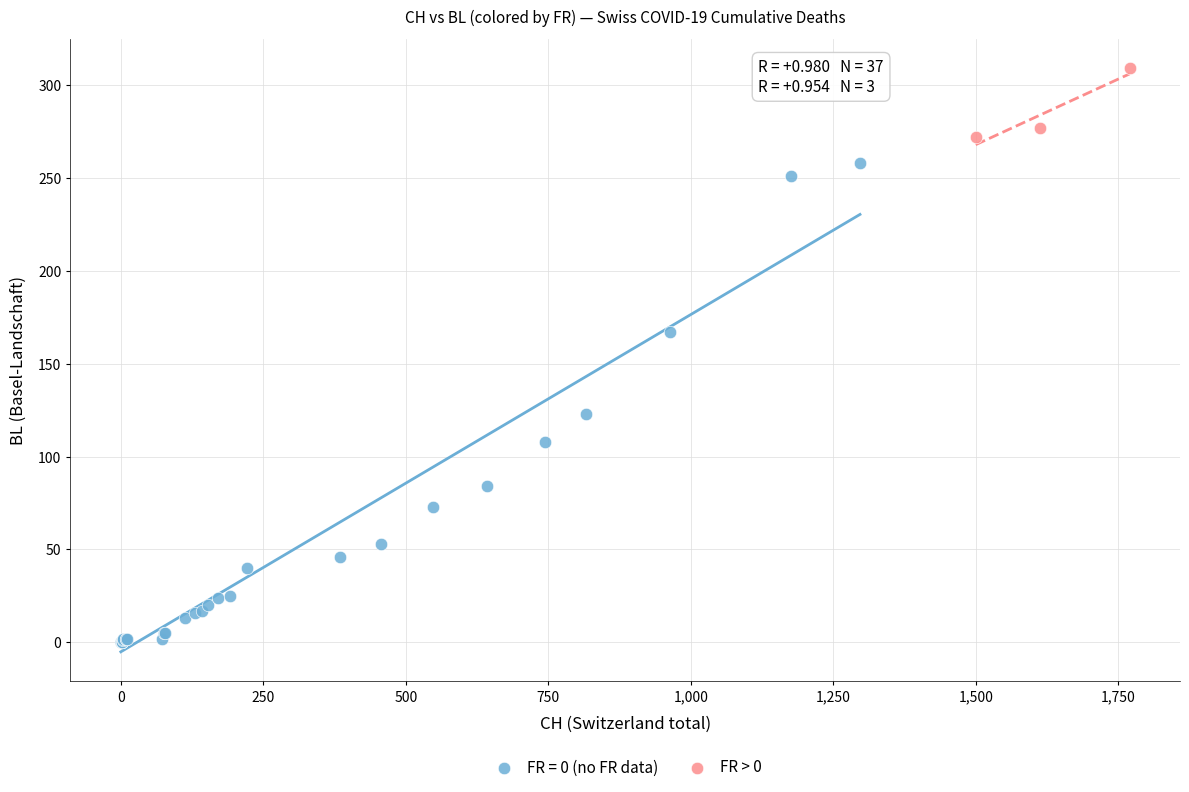

Which series reaches the maximum Y coordinate?

FR > 0